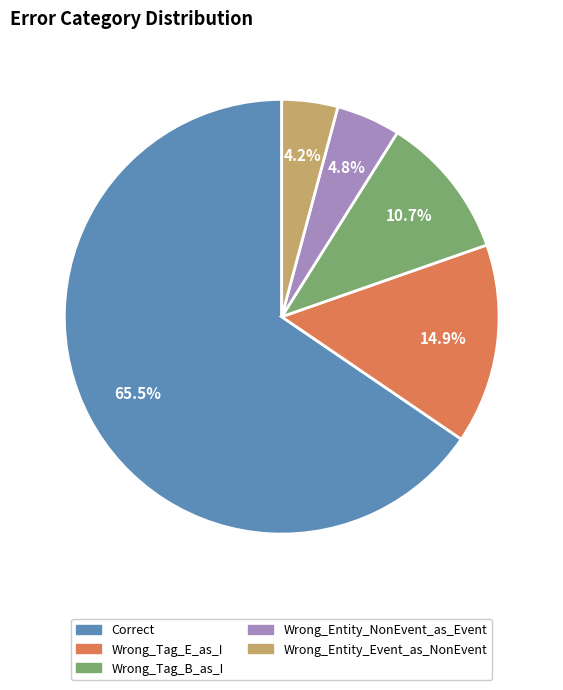

What portion of the pie excludes Wrong_Tag_B_as_I?

89.3%